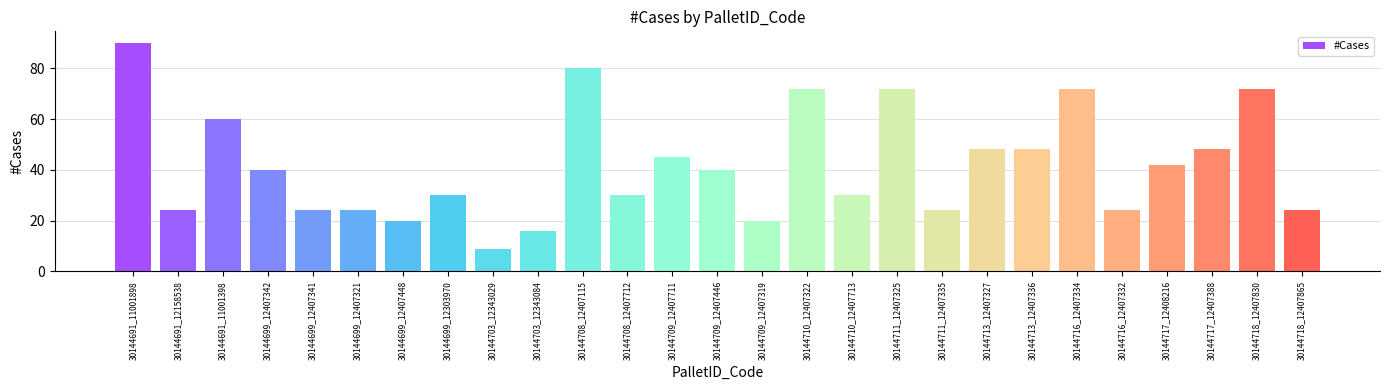

Reading left to right, transcribe all the data shown in this chart.

90	24	60	40	24	24	20	30	9	16	80	30	45	40	20	72	30	72	24	48	48	72	24	42	48	72	24